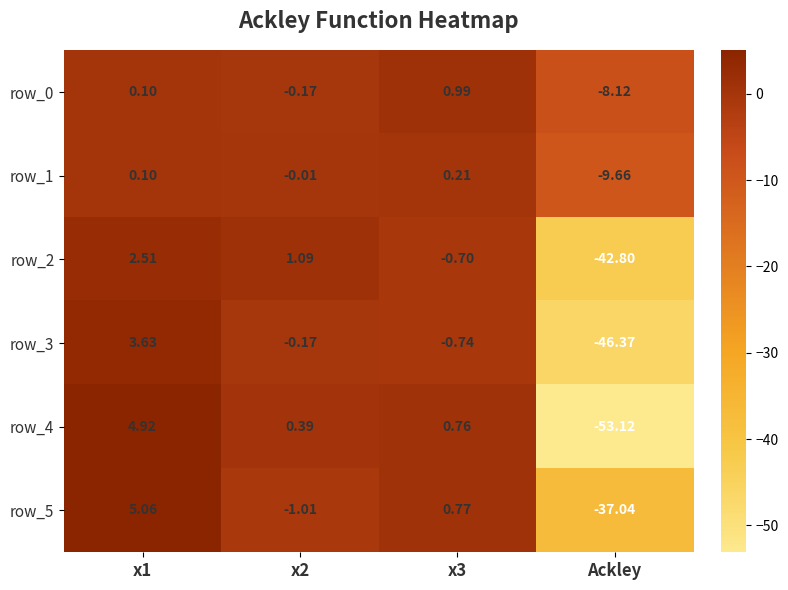

What is the sum of the row_0 values at x2 and Ackley?

-8.3